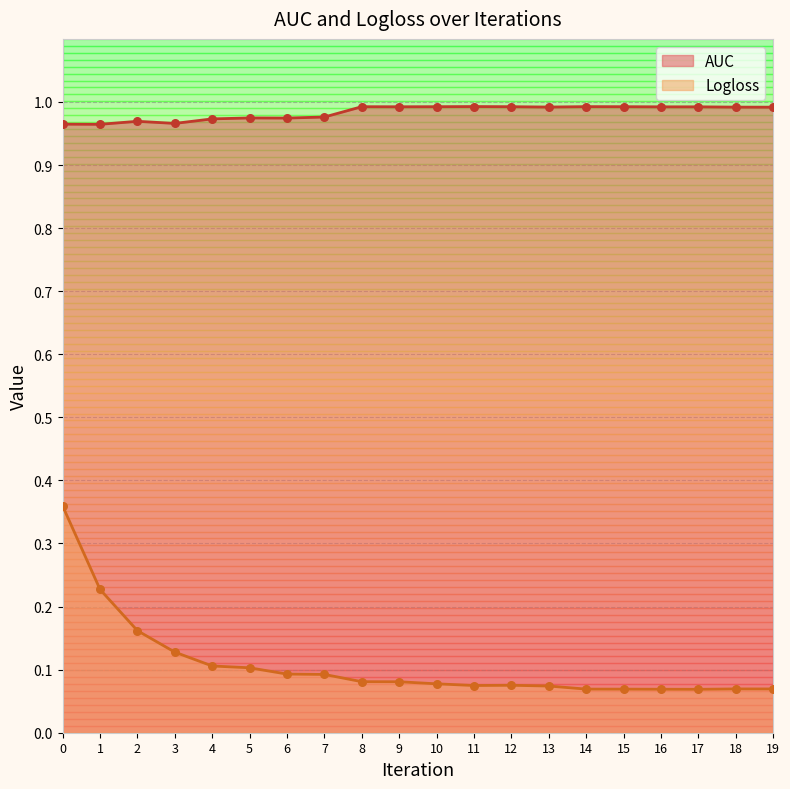

At how many categories does at least one series exceed 0?

20